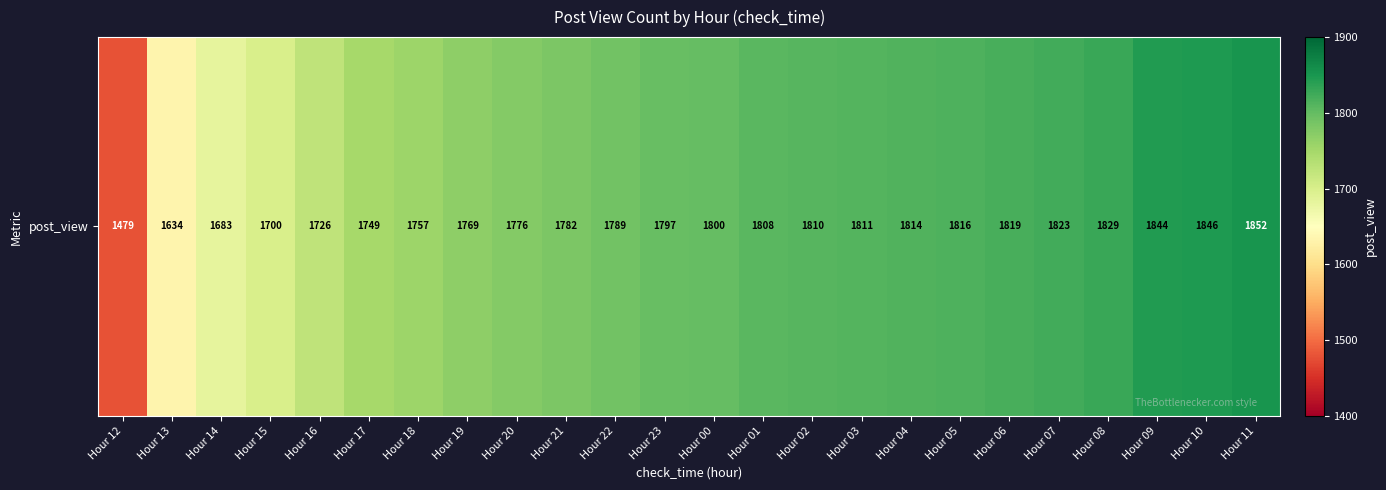

List the labels in order of value, largest first.

Hour 11, Hour 10, Hour 09, Hour 08, Hour 07, Hour 06, Hour 05, Hour 04, Hour 03, Hour 02, Hour 01, Hour 00, Hour 23, Hour 22, Hour 21, Hour 20, Hour 19, Hour 18, Hour 17, Hour 16, Hour 15, Hour 14, Hour 13, Hour 12